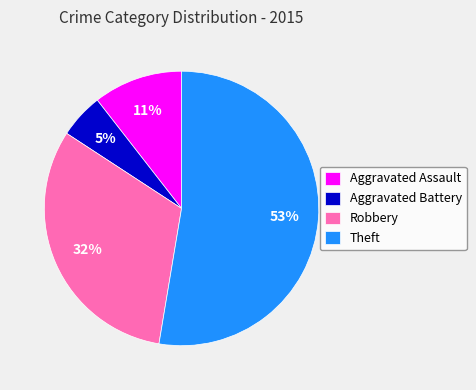

Is it true that Aggravated Assault is 17% of the pie?

False